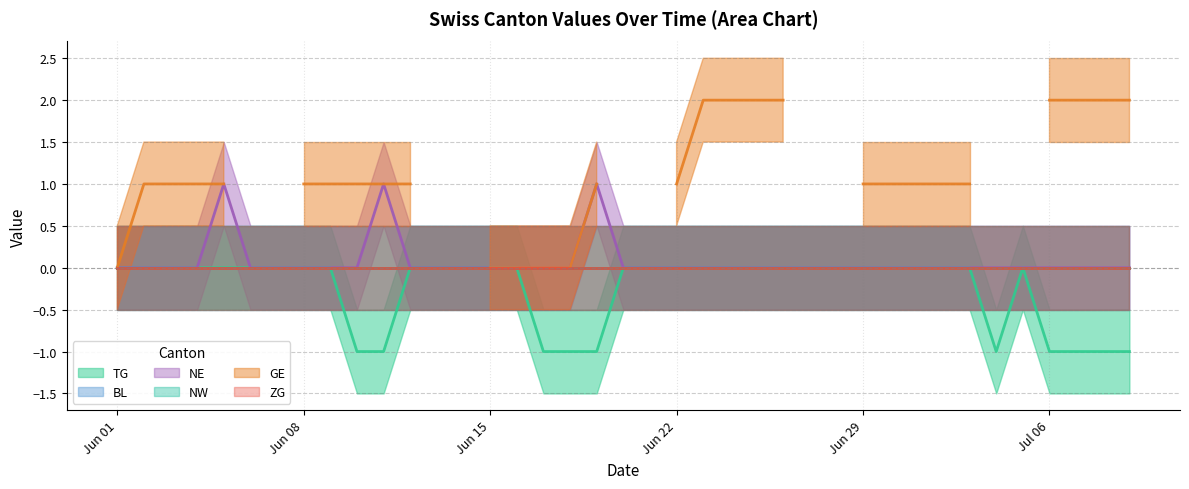

How many lines are shown in the chart?

6